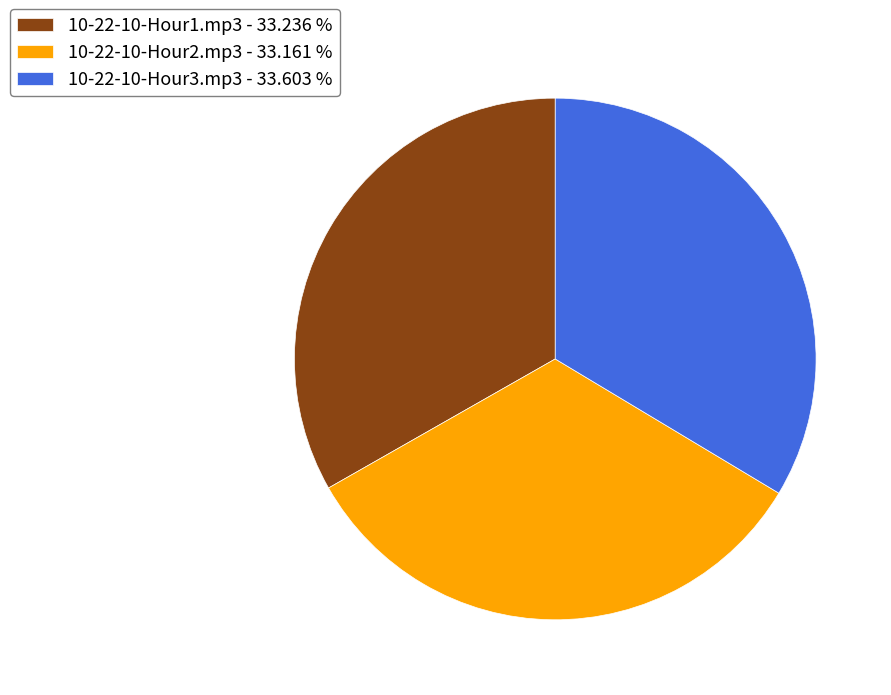

Combined, do 10-22-10-Hour1.mp3 and 10-22-10-Hour2.mp3 account for over 50%?

Yes